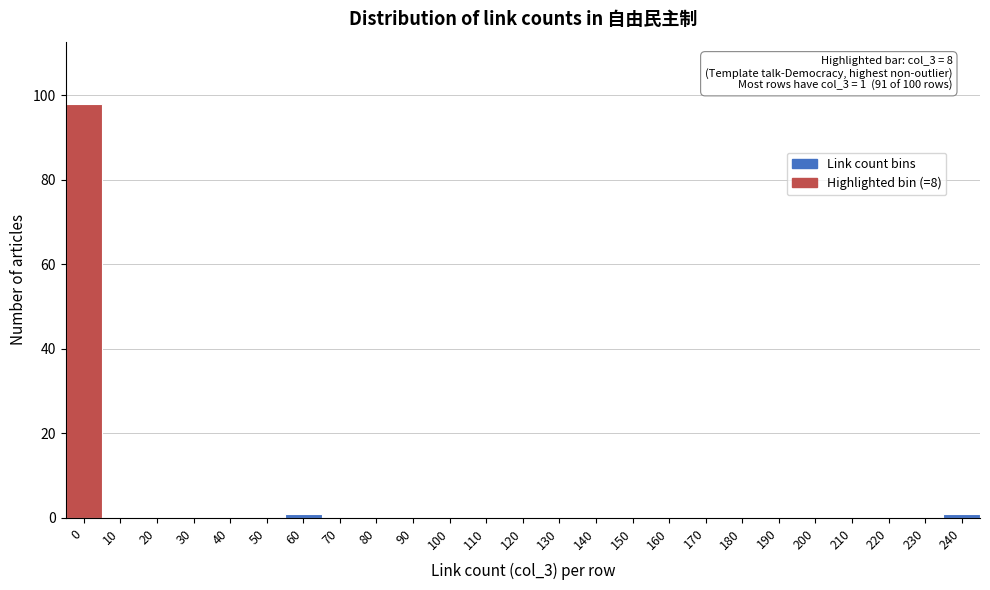

Reading left to right, what are all the values shown in this chart?

0=98	10=0	20=0	30=0	40=0	50=0	60=1	70=0	80=0	90=0	100=0	110=0	120=0	130=0	140=0	150=0	160=0	170=0	180=0	190=0	200=0	210=0	220=0	230=0	240=1